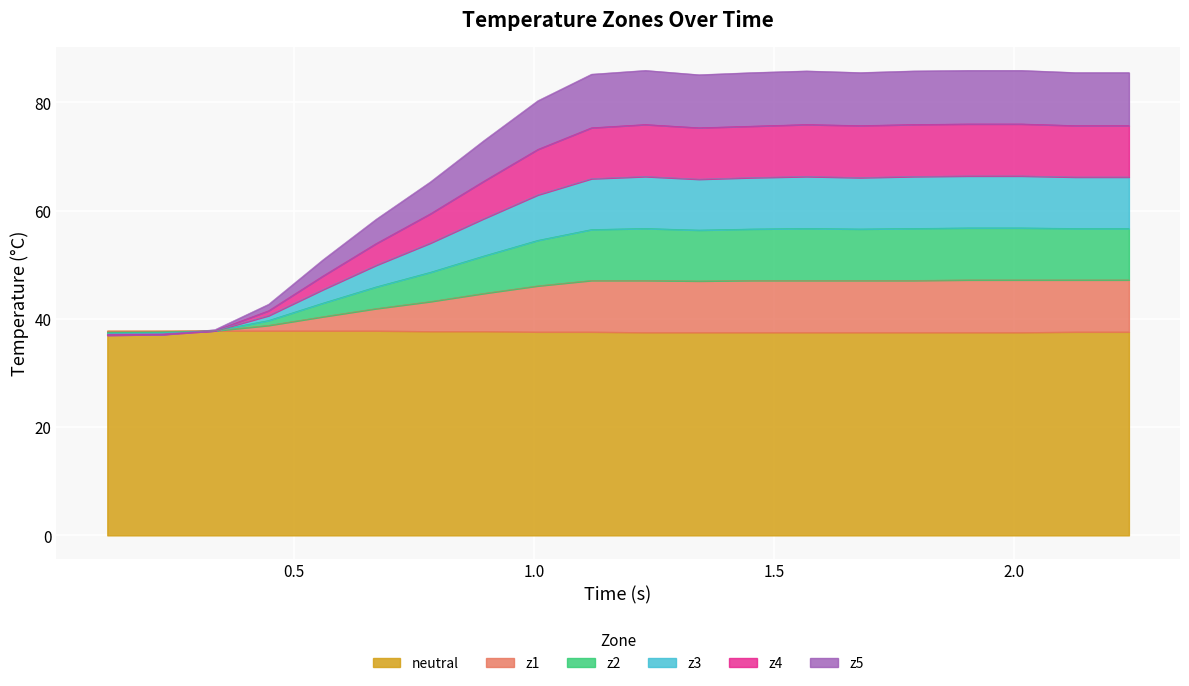

What is the smallest value displayed?

37.0